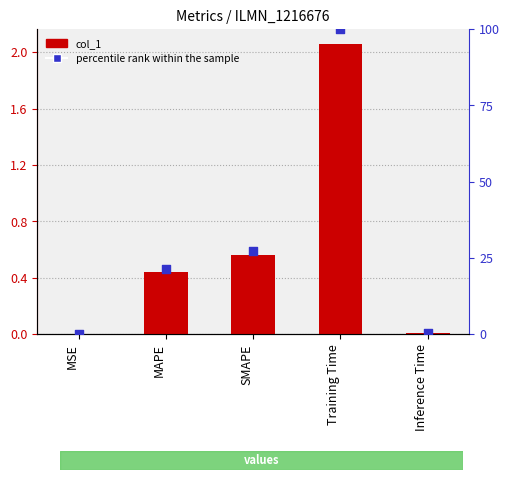

Which series contains the lowest Y value?

col_1